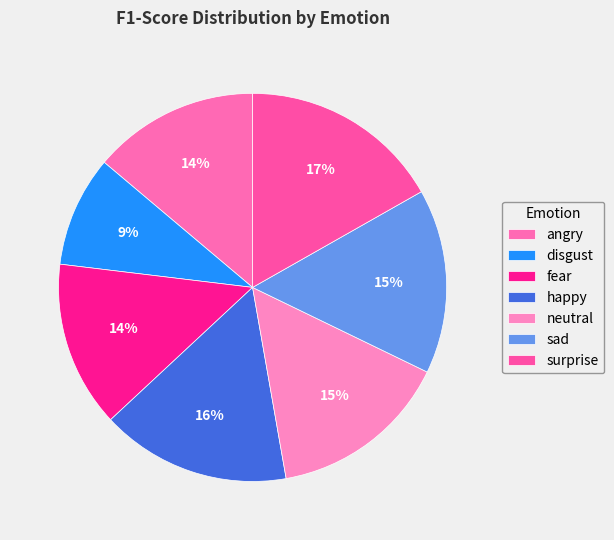

What percentage is the angry slice, to the nearest percent?

14%